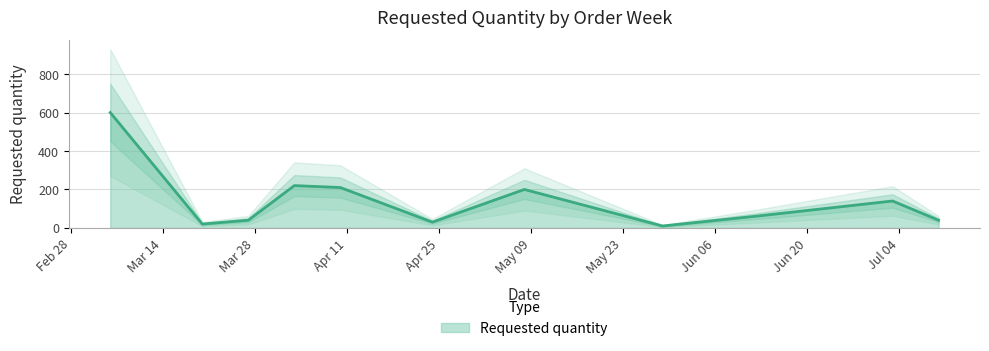

True or false: the data shows 10 at 2023-05-29.

True